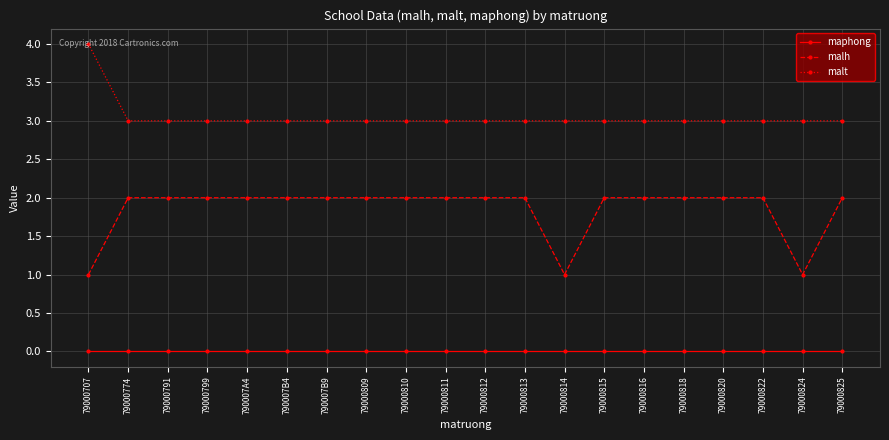

What is the label of the 3rd point from the right?

79000822